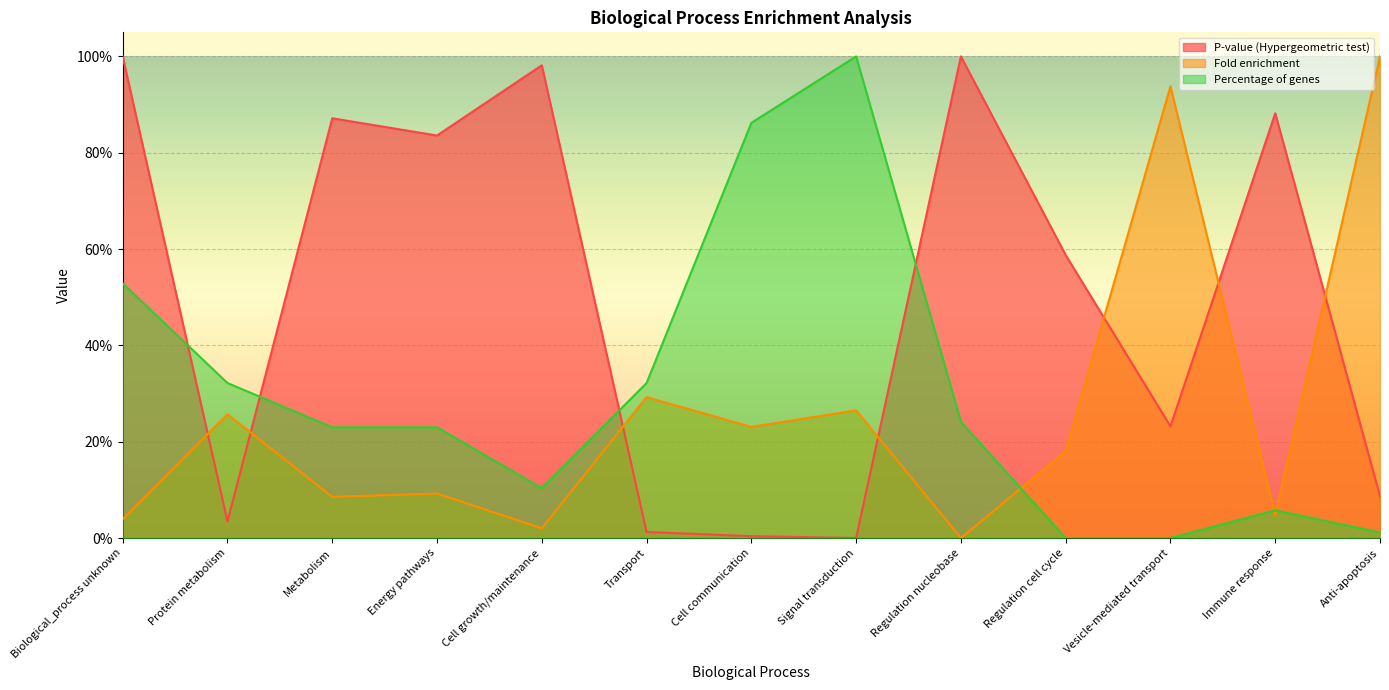

True or false: P-value (Hypergeometric test) has a value of -0.5 at Signal transduction.

False